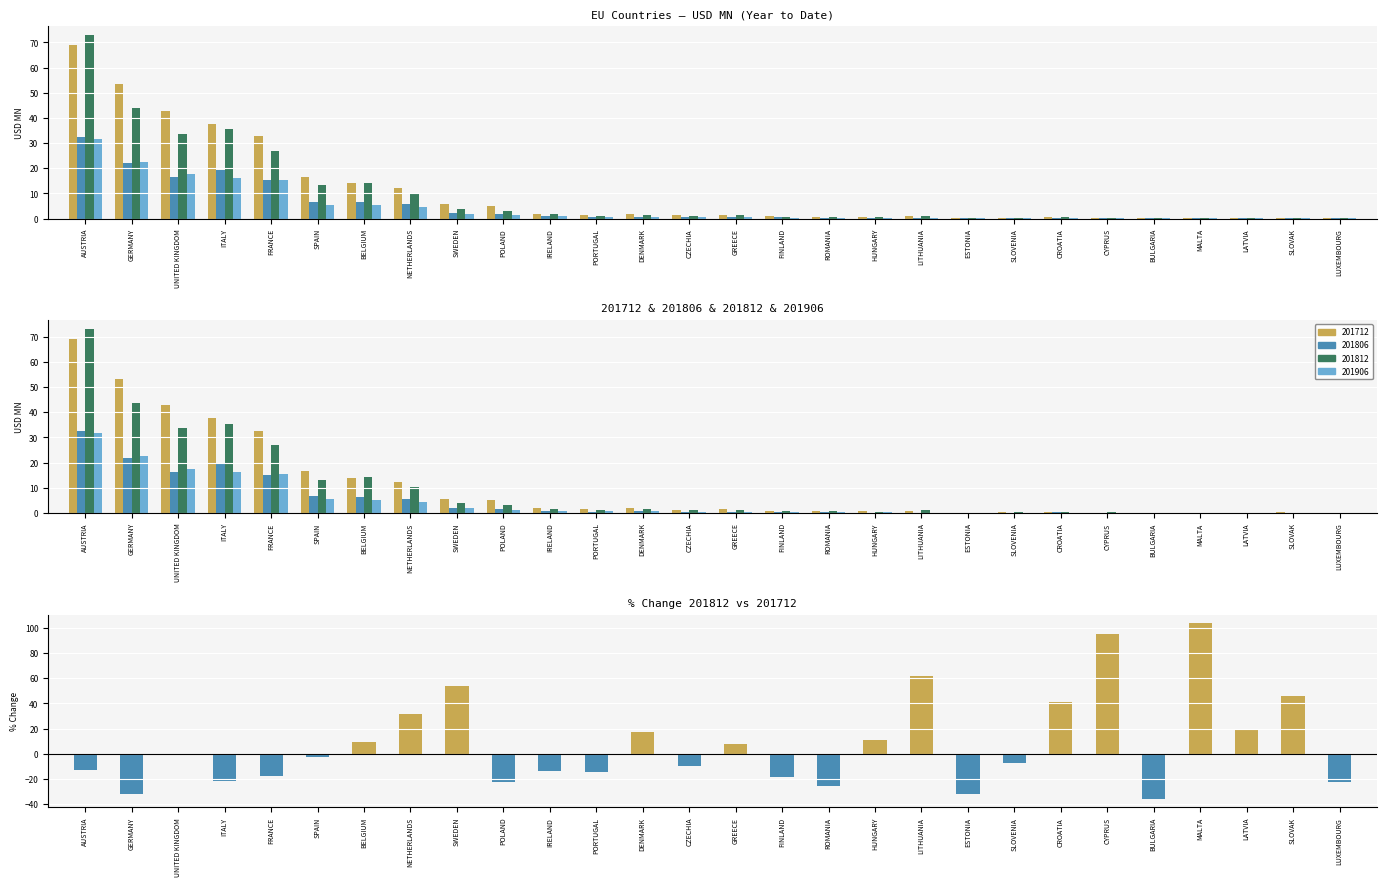

What value does the data have at BELGIUM?

9.6